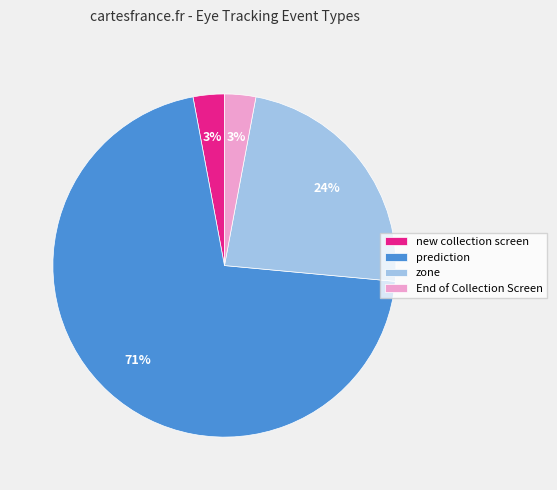

How many slices are in this pie chart?

4